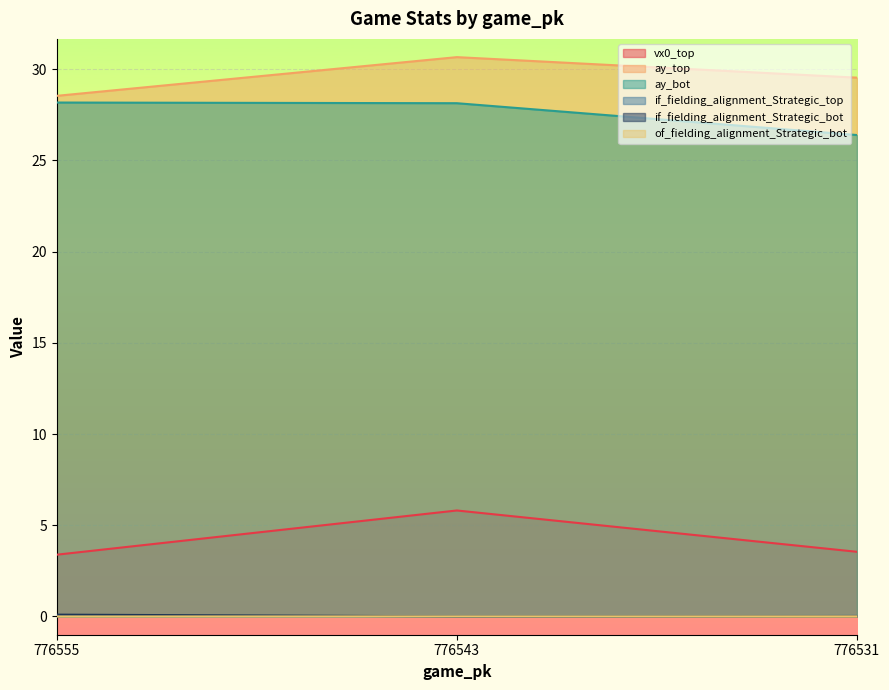

Where is vx0_top nearest to the value 4?

776531